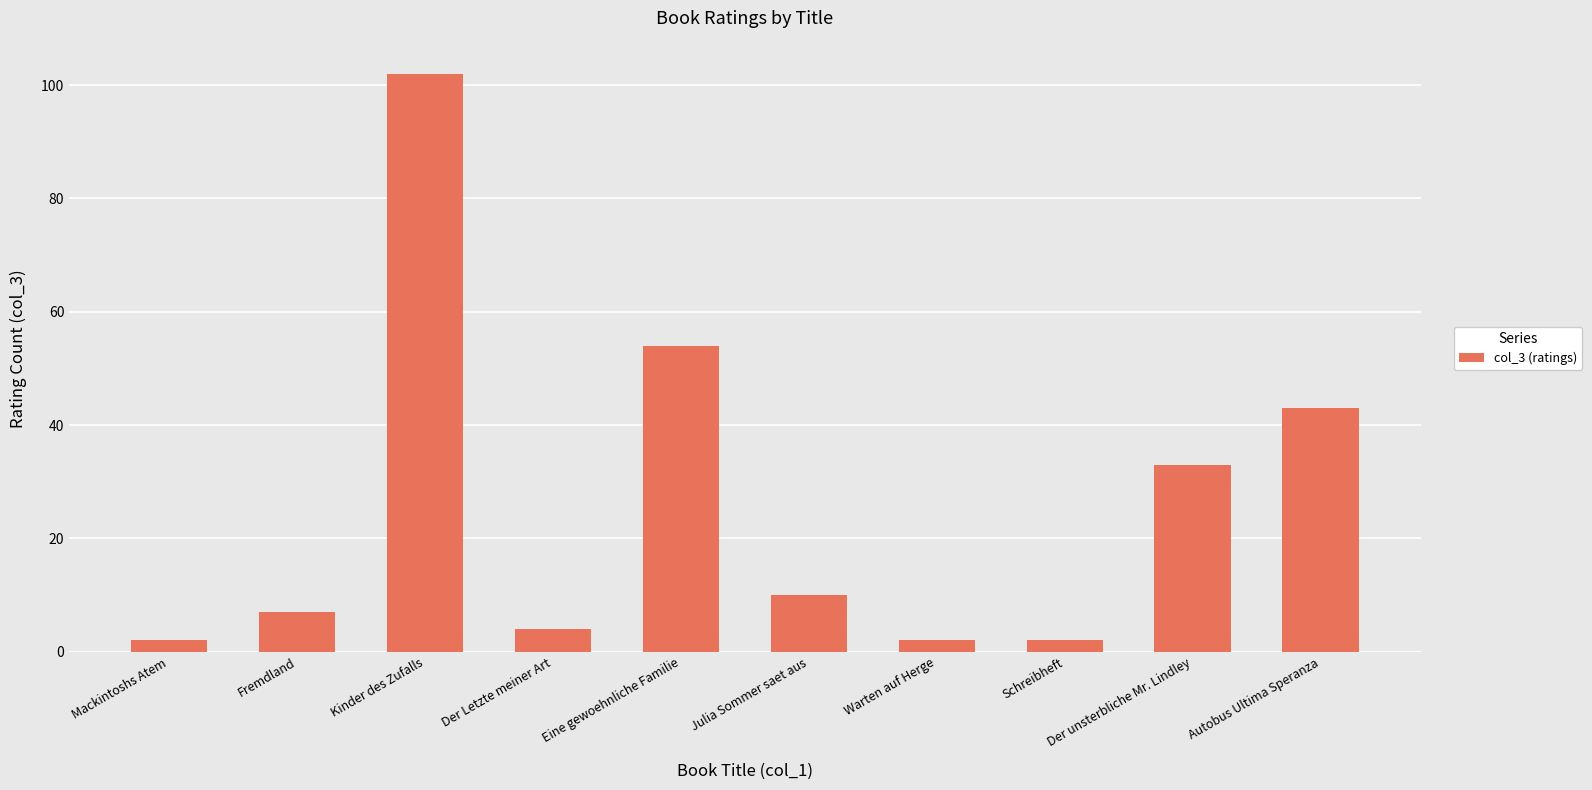

Approximately how many times larger is the value at Der Letzte meiner Art compared to Fremdland?

0.6